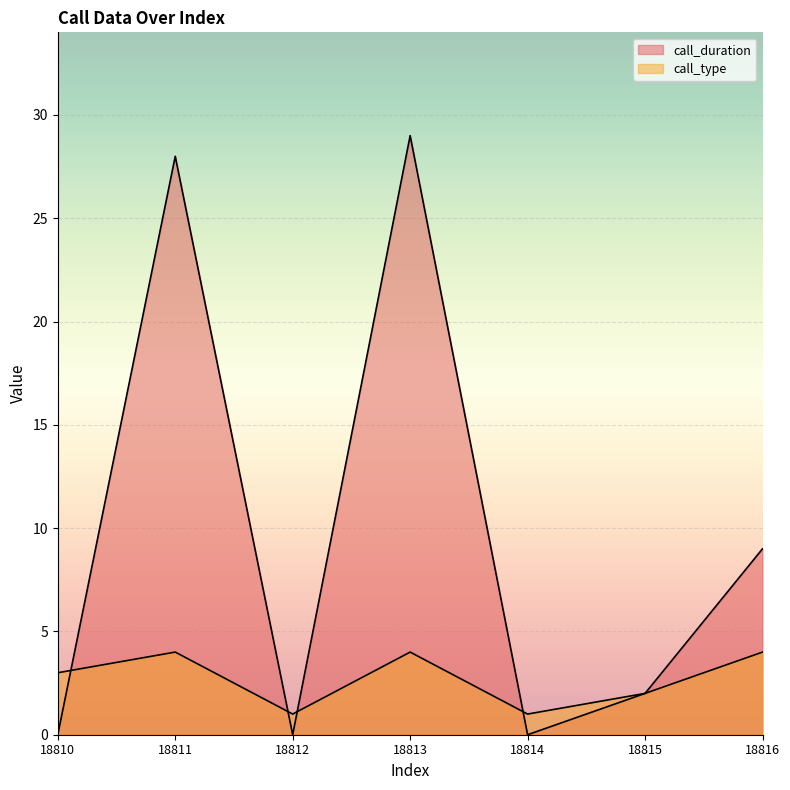

Reading left to right, transcribe all the data shown in this chart.

call_duration: 0	28	0	29	0	2	9
call_type: 3	4	1	4	1	2	4